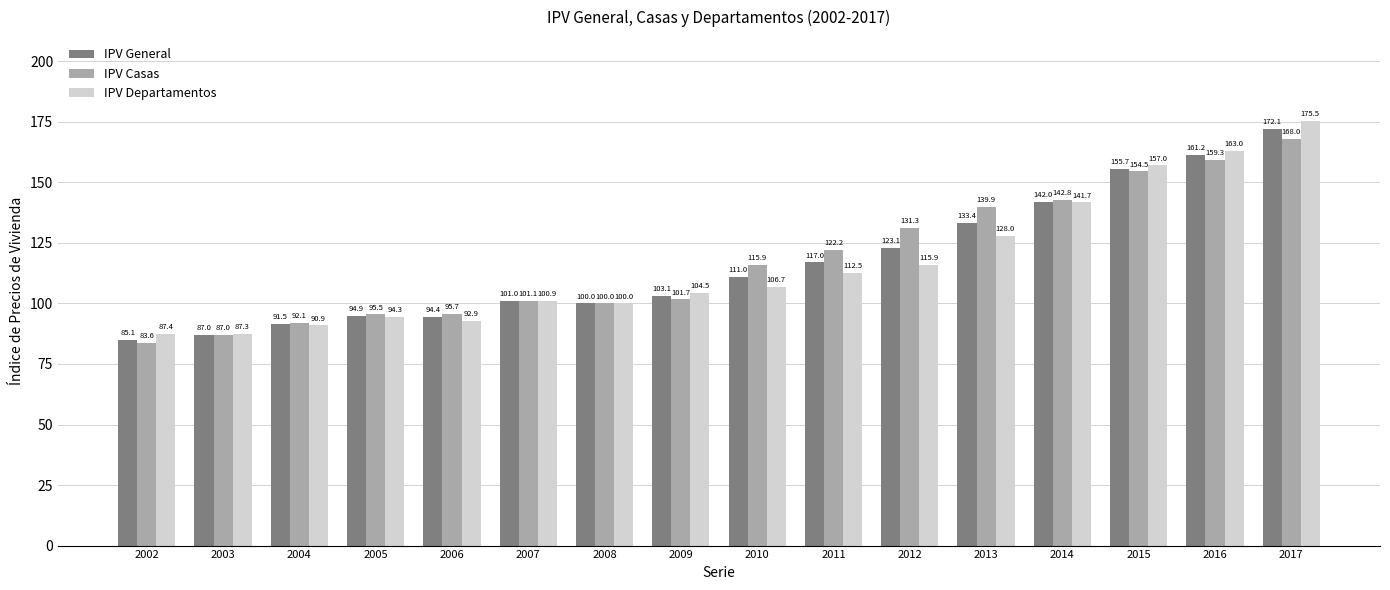

What is the value of the IPV General bar at the 16th from the left?

172.1